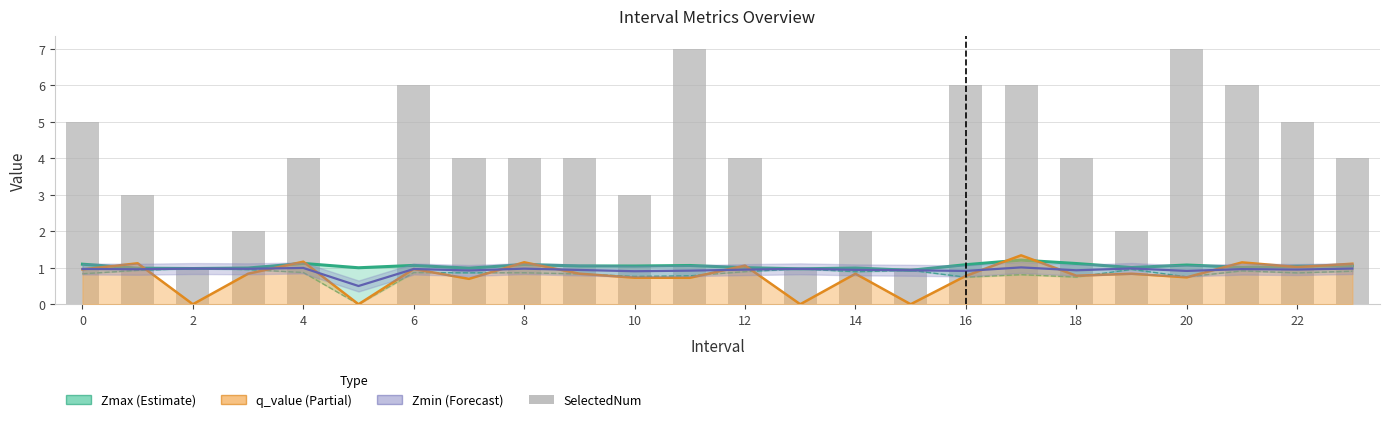

How many data points are above 4?

8